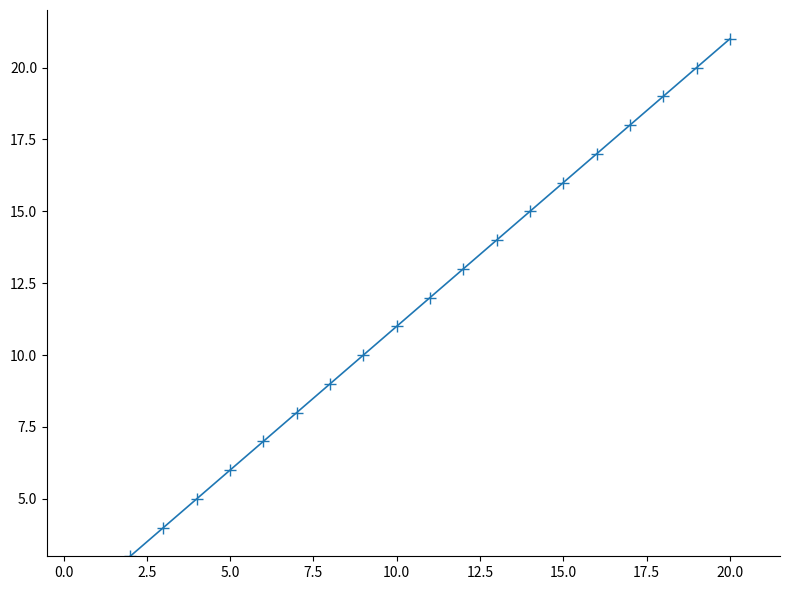

What is the average value?

11